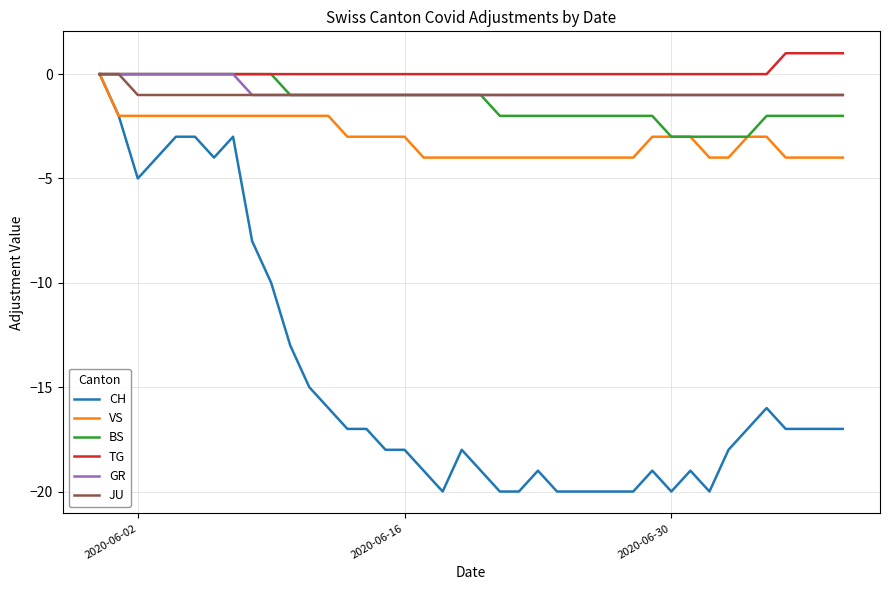

What is the minimum value shown in the chart?

-20